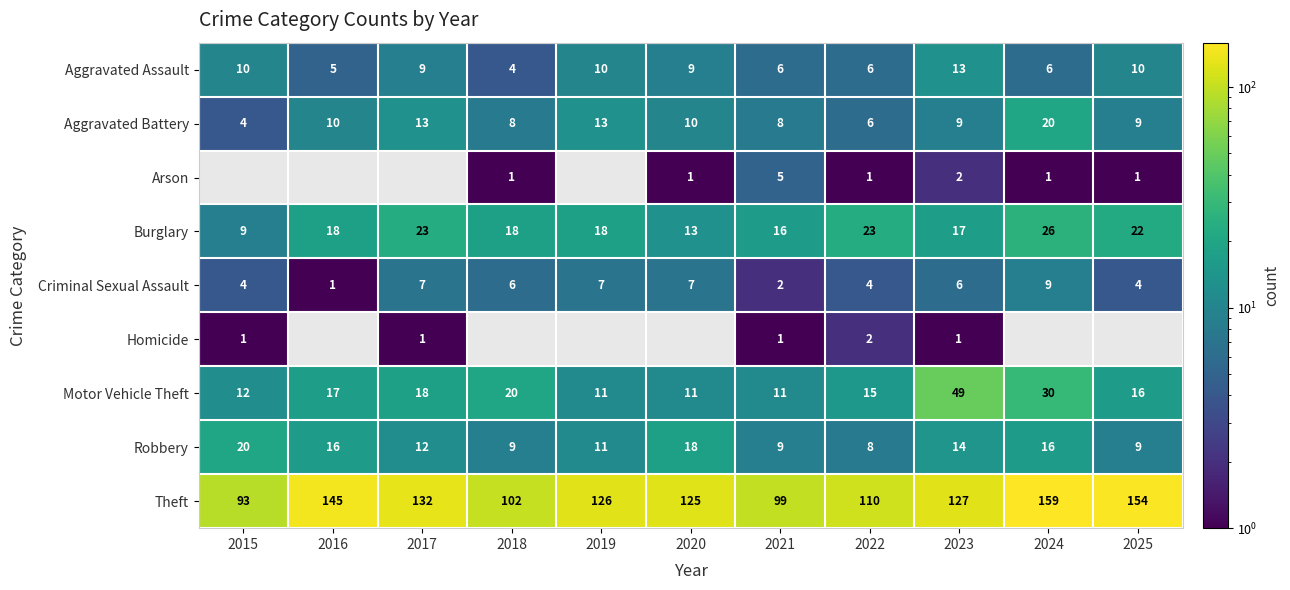

At which label does Criminal Sexual Assault first exceed 6?

2017